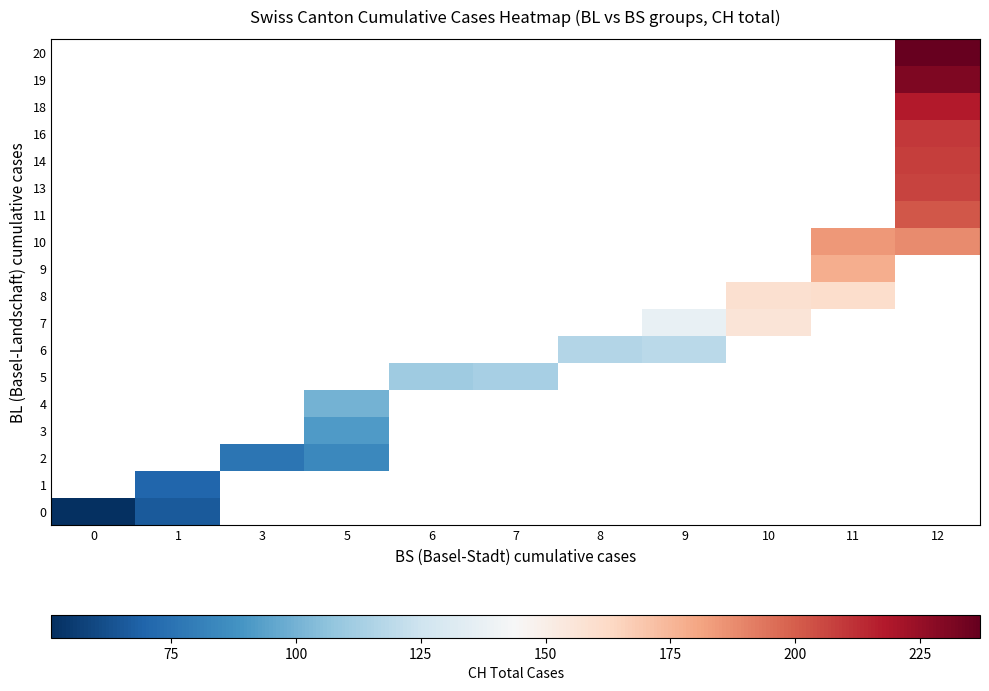

How many data points does each series have?

11